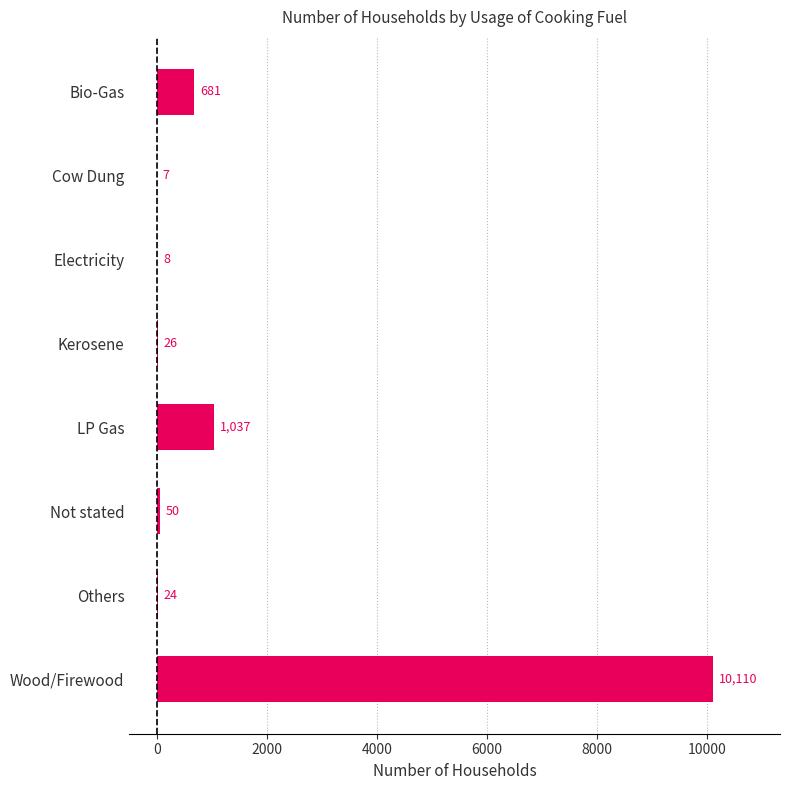

The chart shows a value of 8 at Electricity. True or false?

True